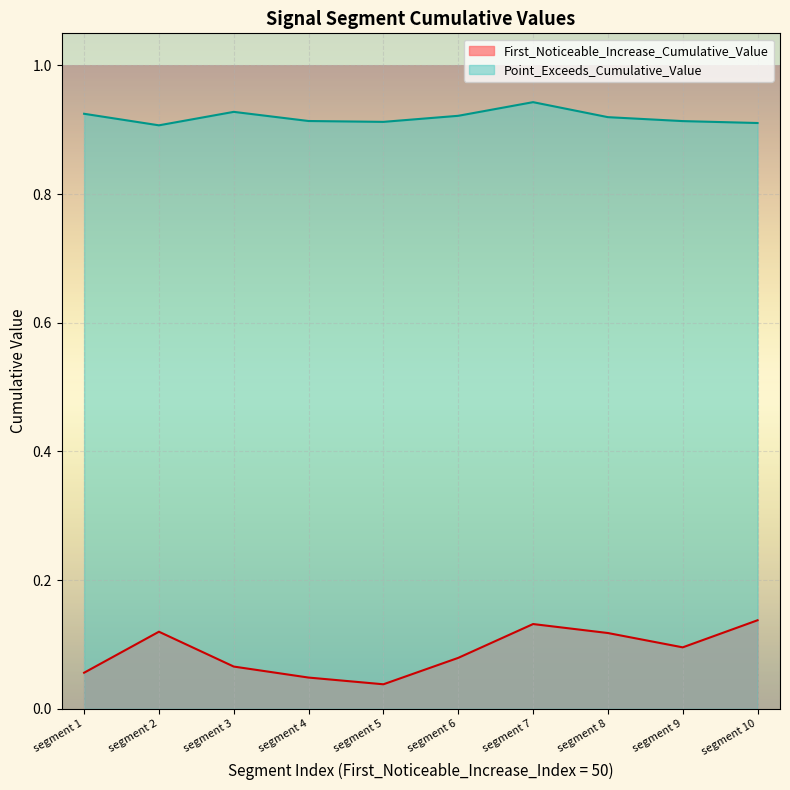

Between segment 4 and segment 1, which is larger?

segment 1